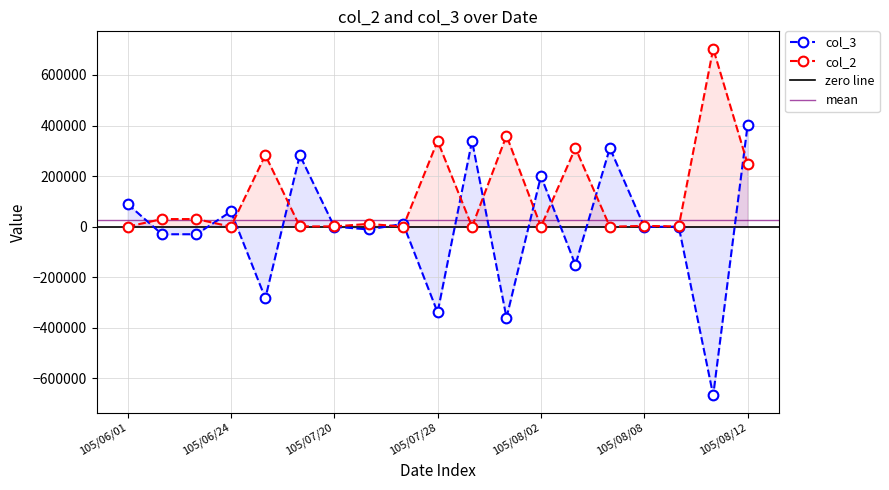

Does the chart have visible grid lines?

Yes